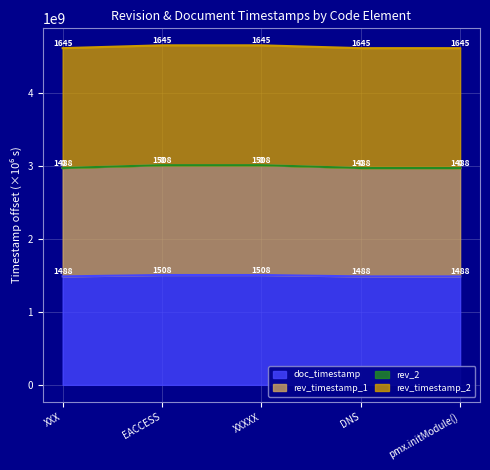

True or false: doc_timestamp and rev_timestamp_1 intersect in this chart.

False